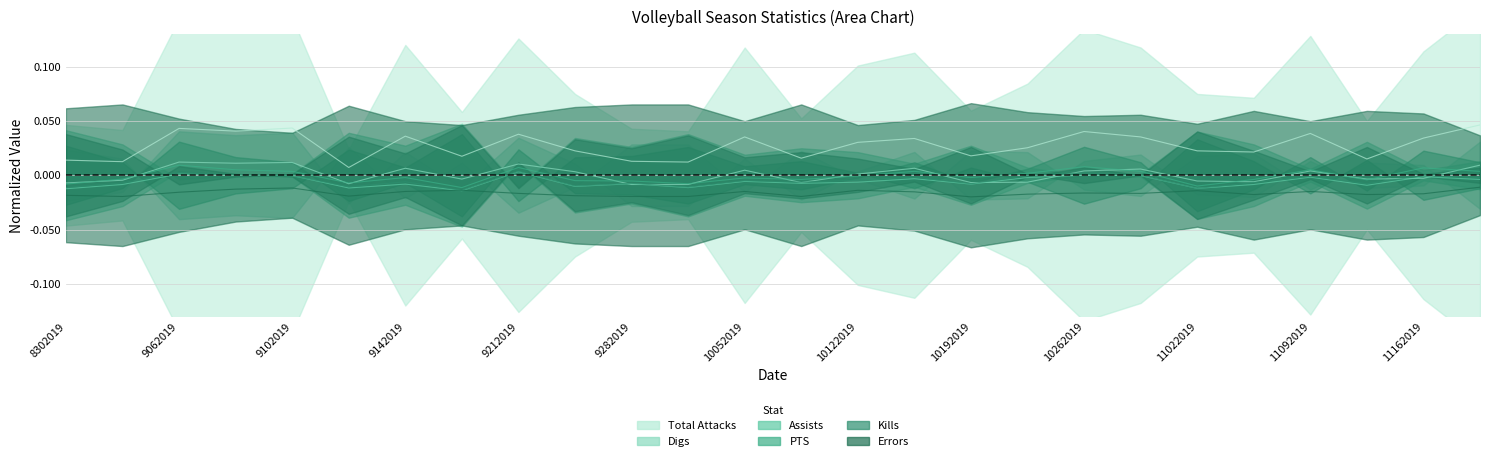

Count the number of categories in the chart.

26